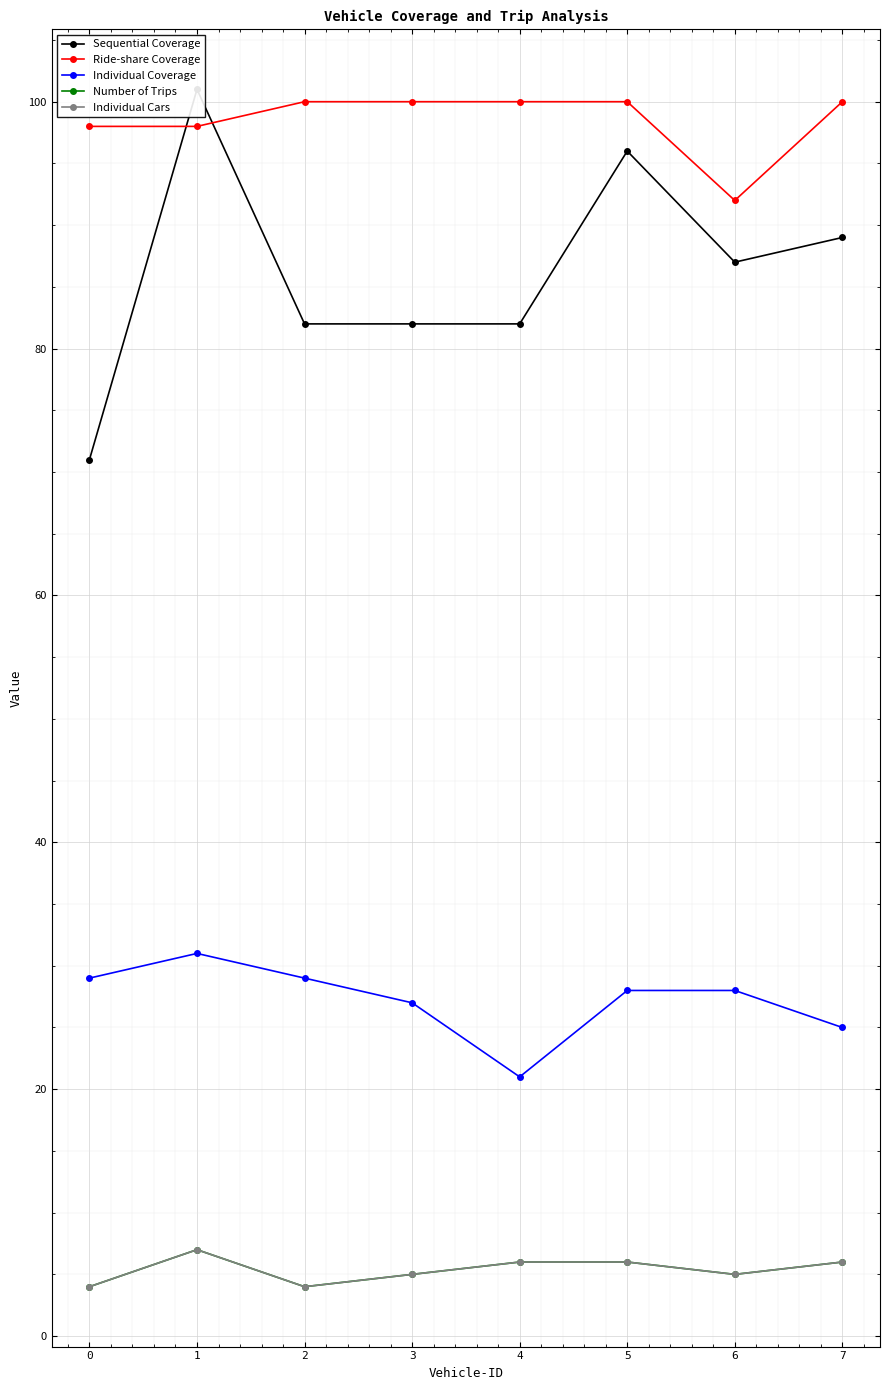

What are all the series names shown in the legend?

Sequential Coverage, Ride-share Coverage, Individual Coverage, Number of Trips, Individual Cars